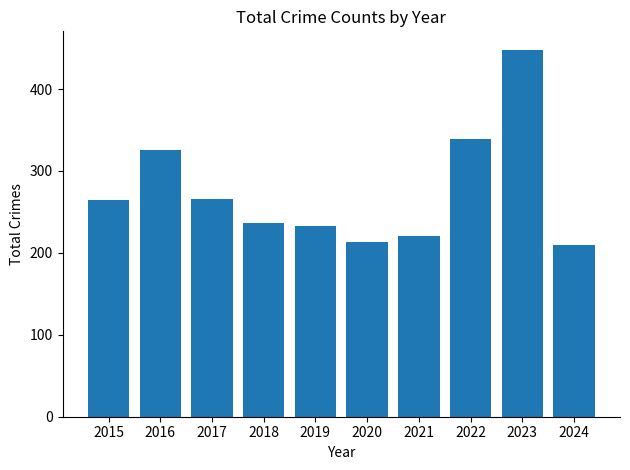

What is the smallest value displayed?

209